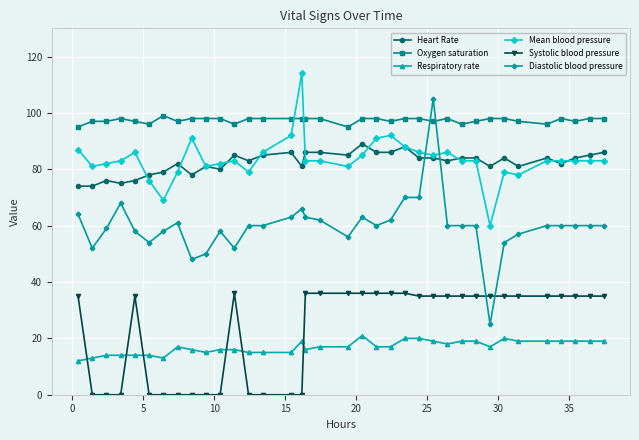

True or false: Respiratory rate and Systolic blood pressure cross at least once.

True